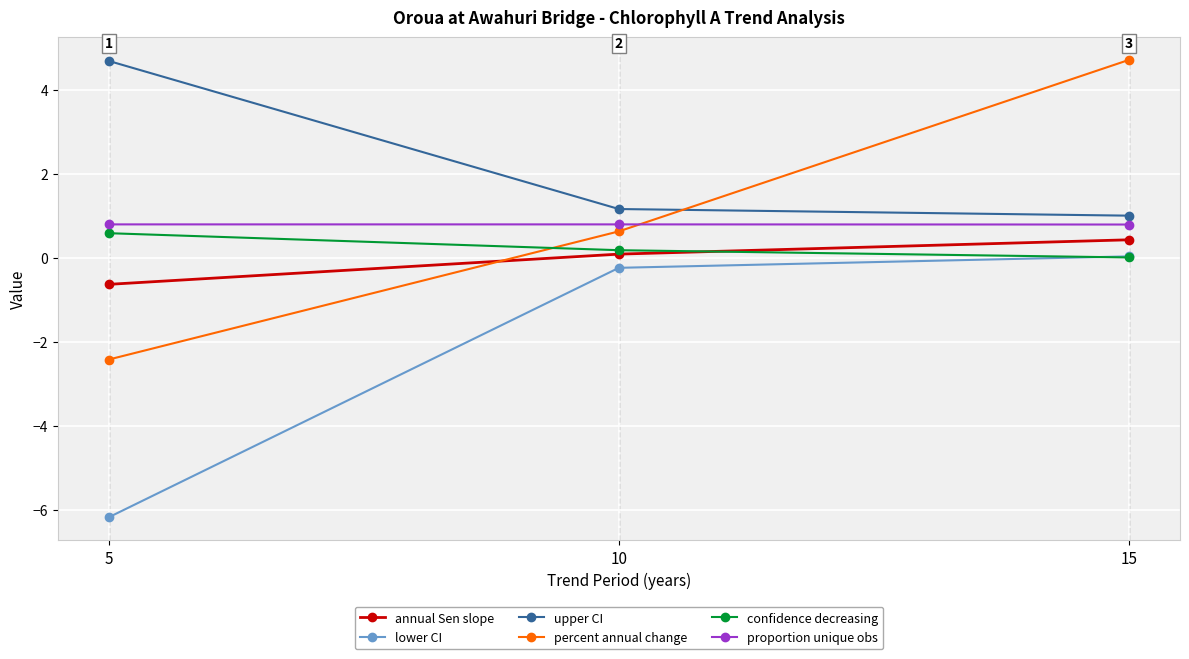

True or false: percent annual change has a value of 3.2 at 15.

False